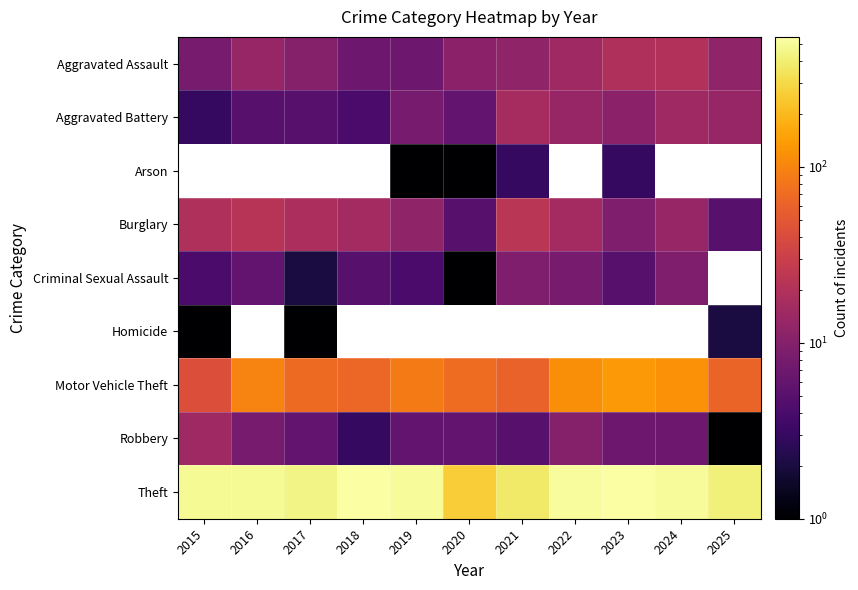

How many data points in Theft are less than 491?

5